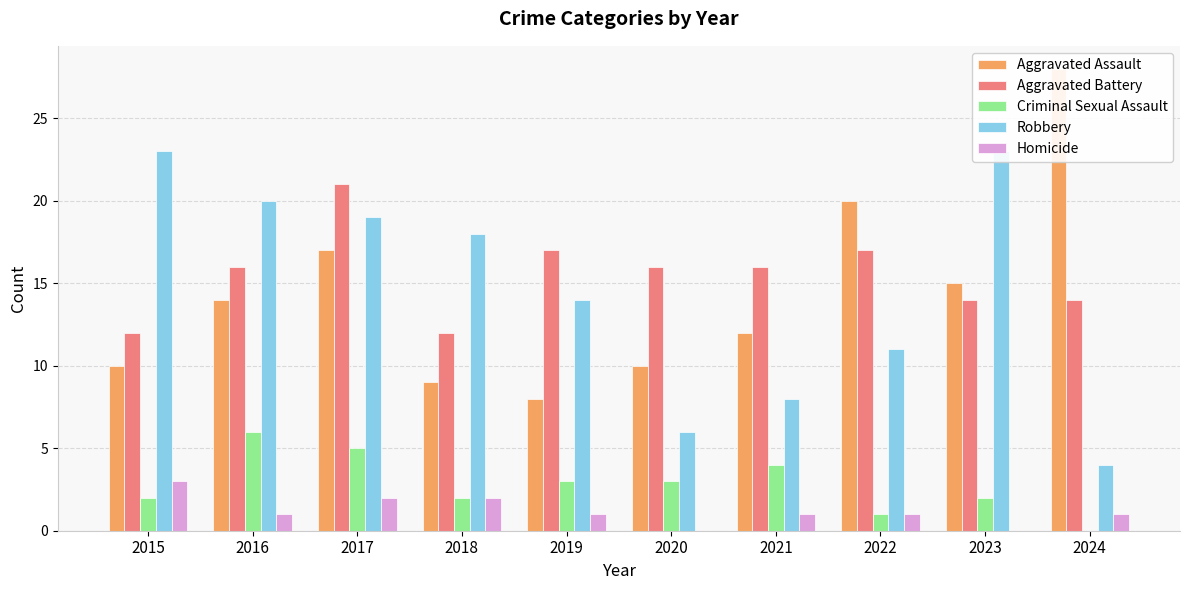

Is the value of Robbery at 2019 greater than the value of Aggravated Assault at 2020?

Yes